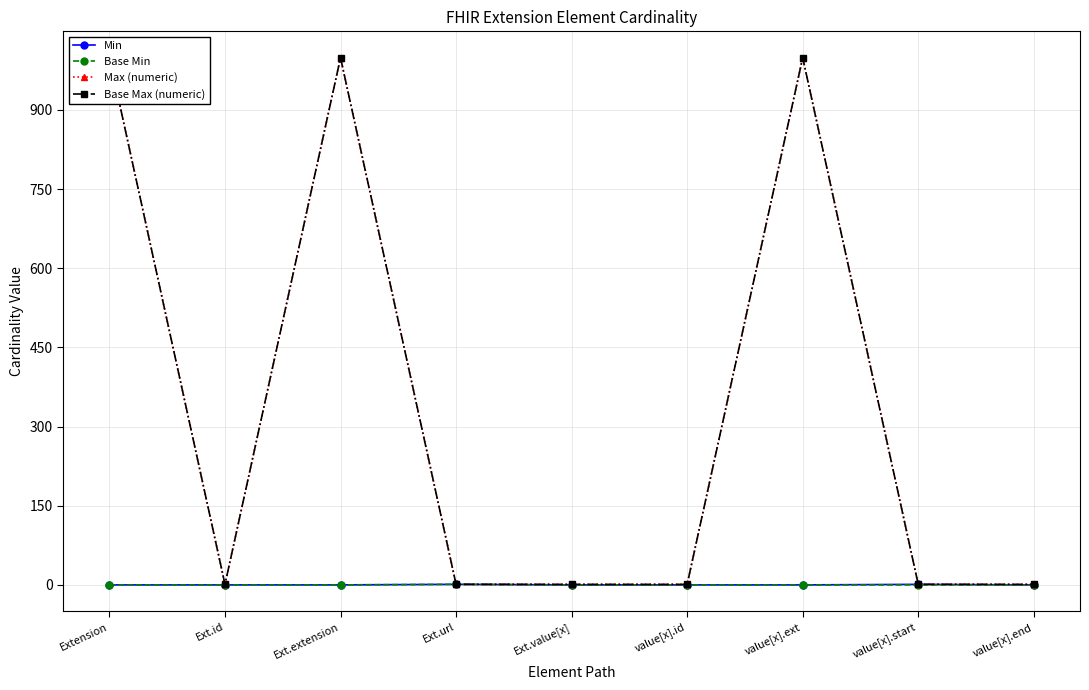

True or false: Base Max (numeric) and Max (numeric) intersect in this chart.

False